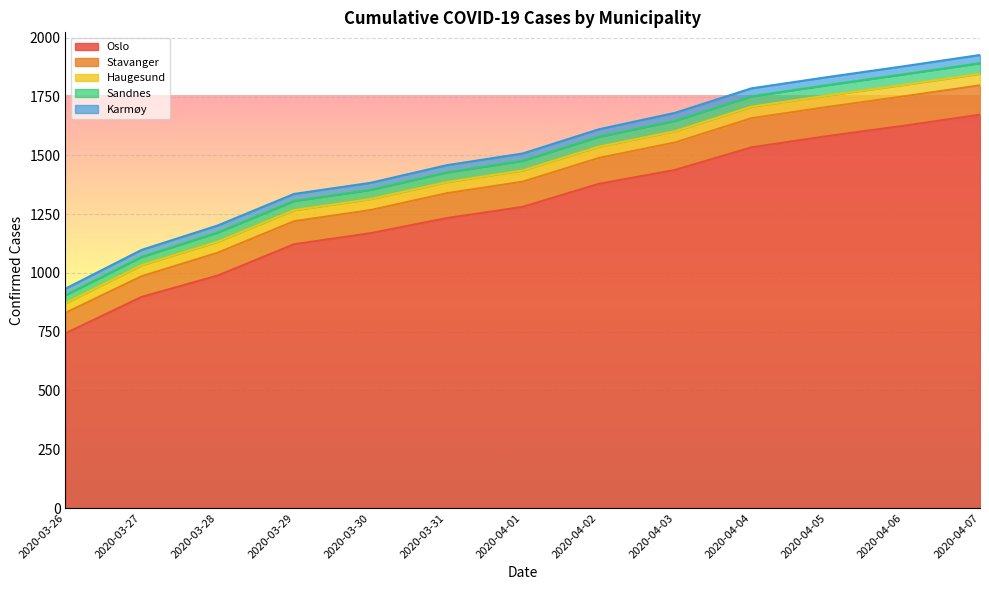

What is the label of the 9th point from the left?

2020-04-03